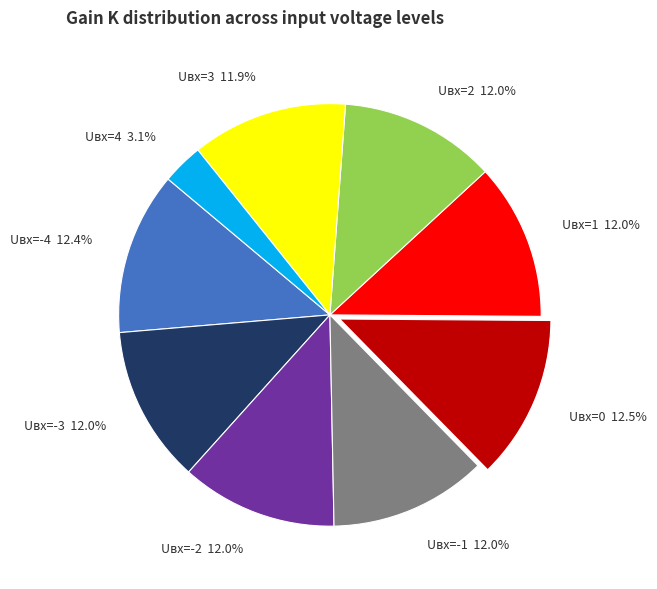

What is the smallest slice in the pie chart?

Uвх=4